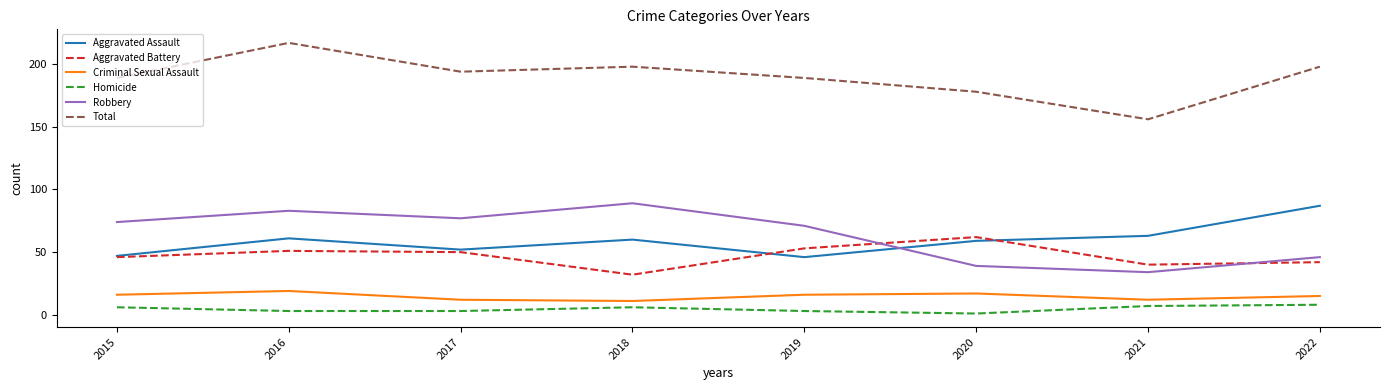

What is the average value of the Aggravated Battery series?

47